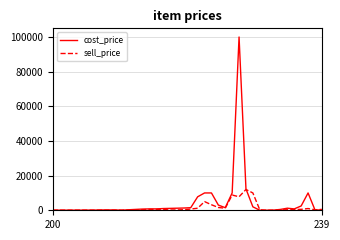

Rank the series by their maximum value, from highest to lowest.

cost_price, sell_price